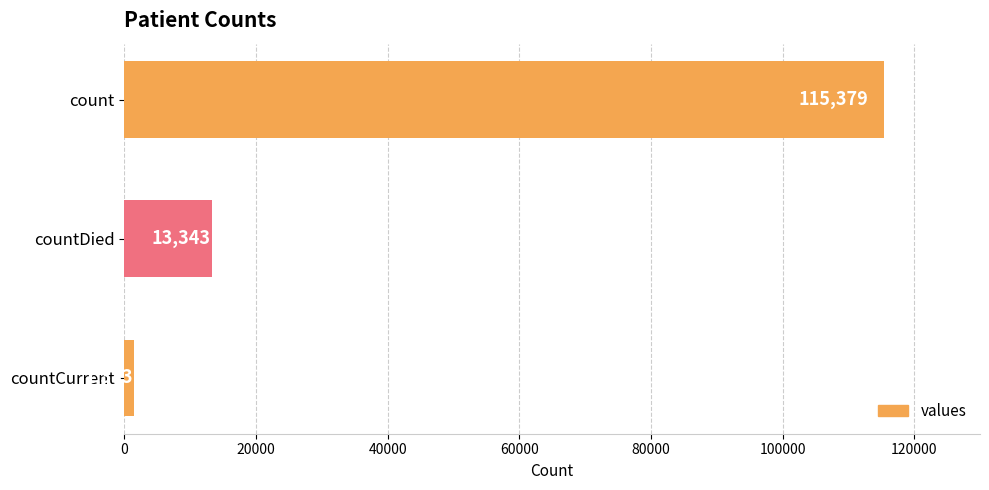

Reading top to bottom, list all the values displayed in this chart.

115379	13343	1383